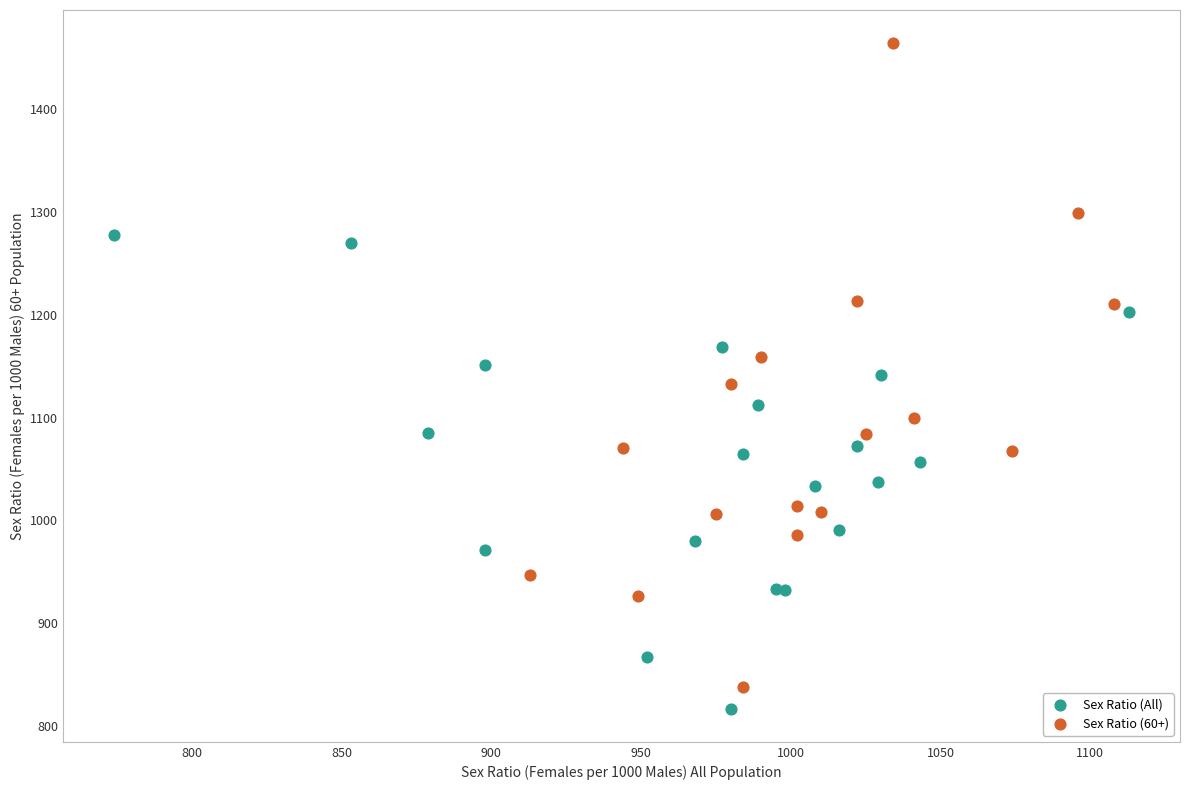

Which series has the largest Y range (max minus min)?

Sex Ratio (60+)